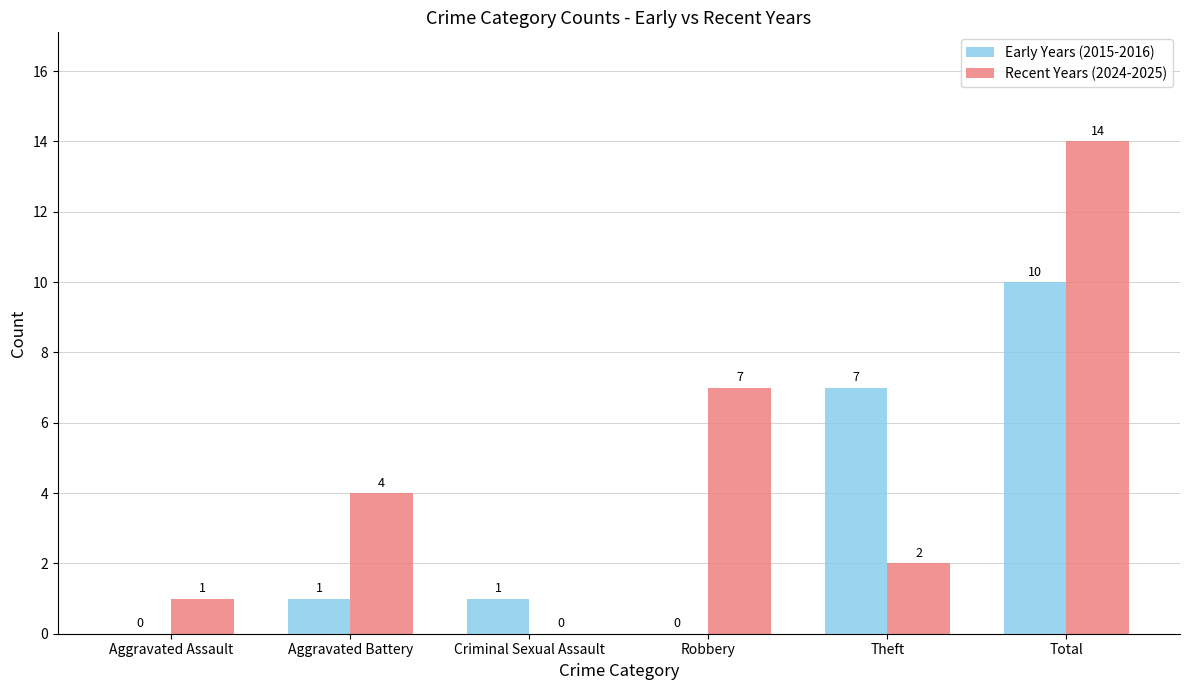

At which label is Early Years (2015-2016) closest to 5?

Theft